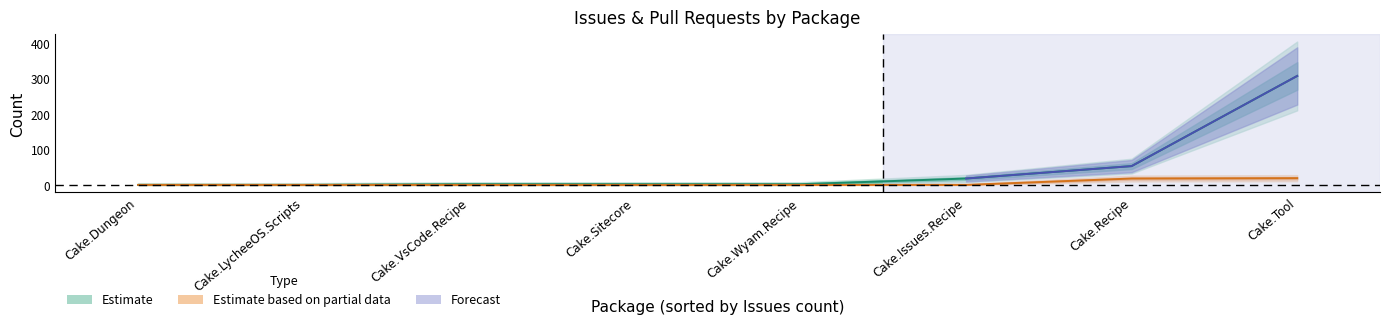

Is this an area chart (filled region under the line)?

No